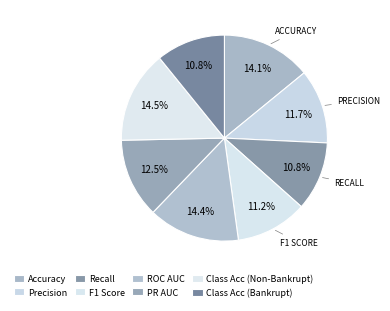

Does Class Acc (Bankrupt) represent more than half of the total?

No